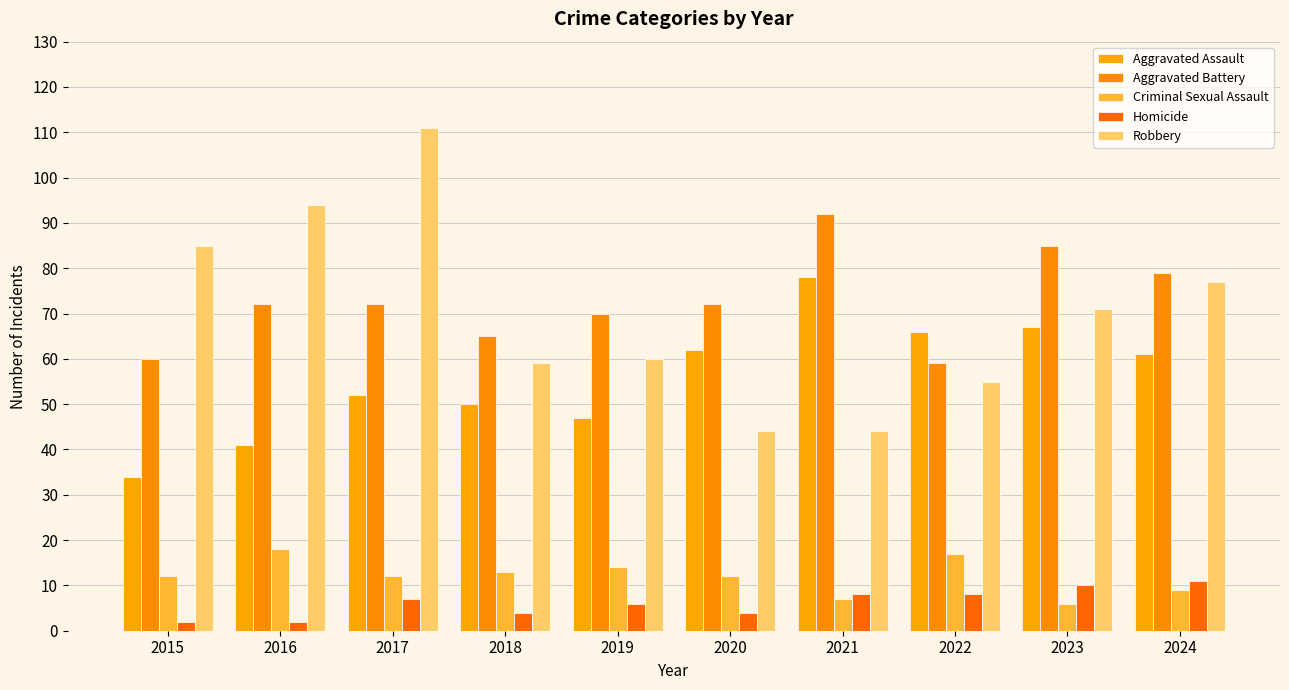

How many distinct data groups are displayed?

5